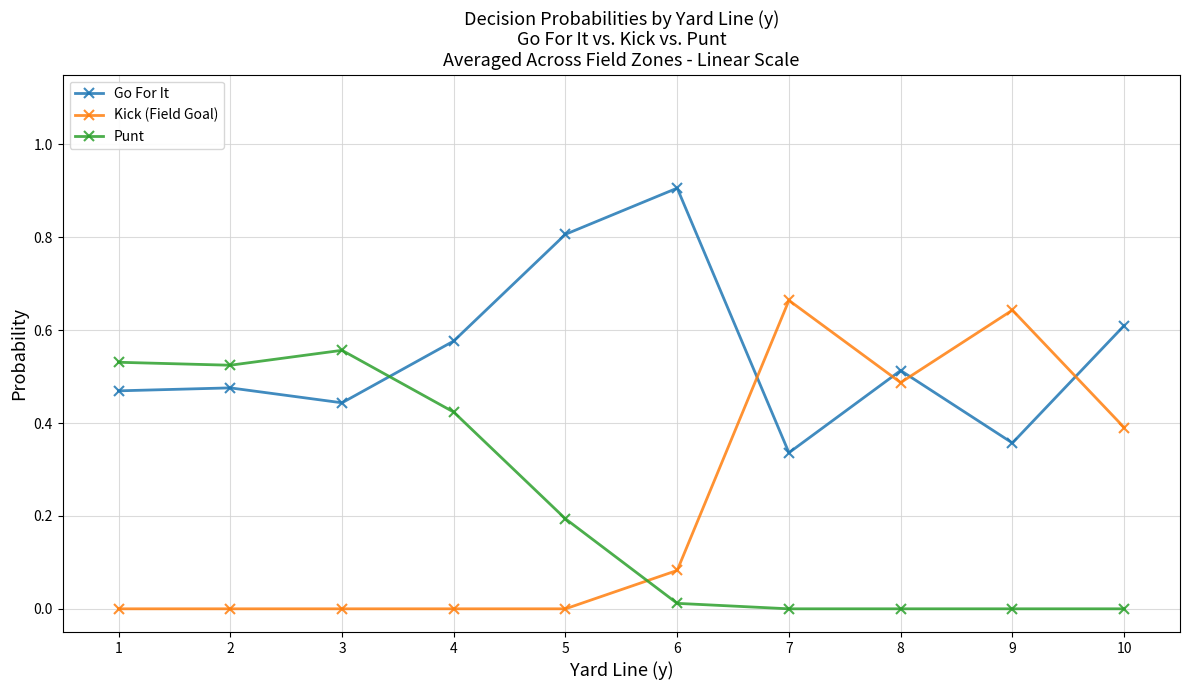

Which series has the widest spread of values?

Kick (Field Goal)